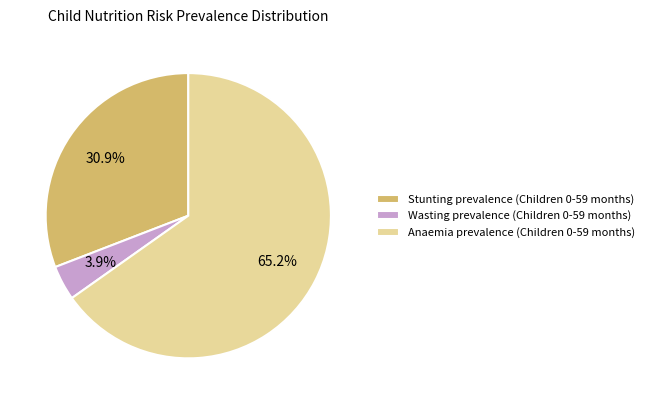

Count the number of slices in the pie.

3